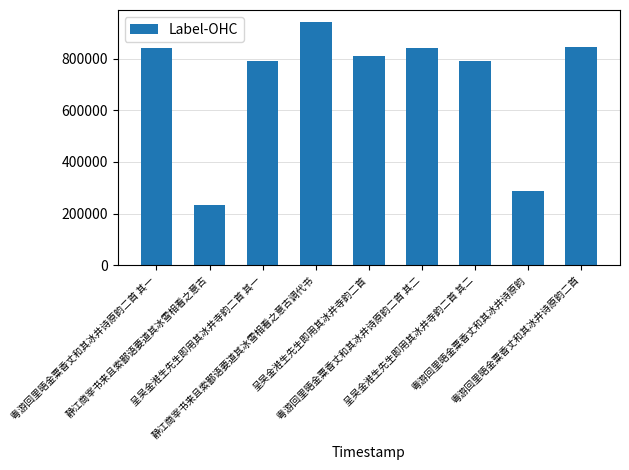

What position from the right is 静江商宰书来且索鄙语要道其冰雪相看之意古调代书?

6